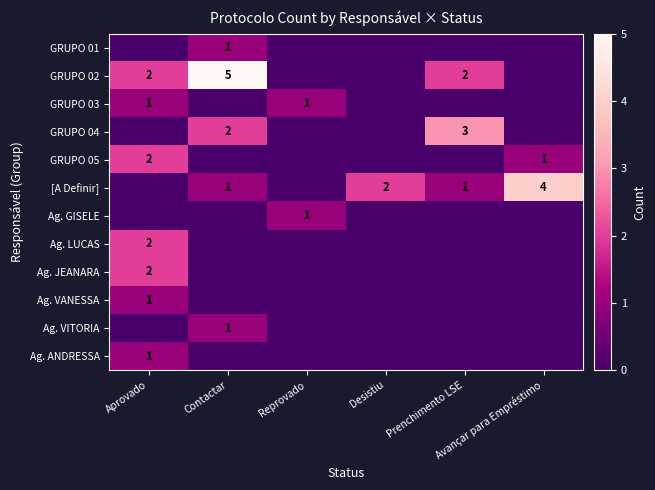

List the series in order of their peak value, lowest first.

GRUPO 01, GRUPO 03, Ag. GISELE, Ag. VANESSA, Ag. VITORIA, Ag. ANDRESSA, GRUPO 05, Ag. LUCAS, Ag. JEANARA, GRUPO 04, [A Definir], GRUPO 02